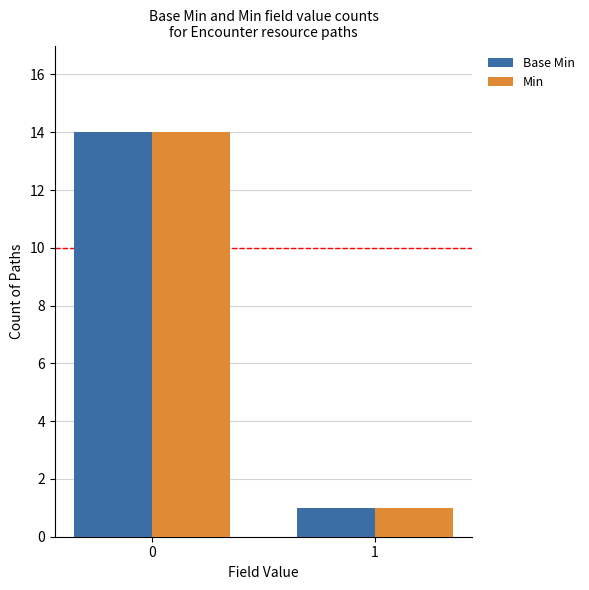

Does the chart contain stacked bars?

No